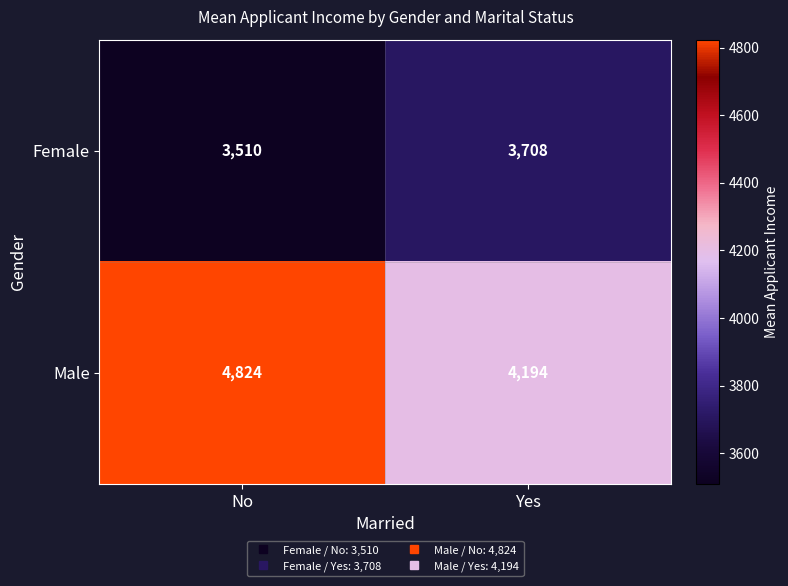

Which series has the largest range (max minus min)?

Male